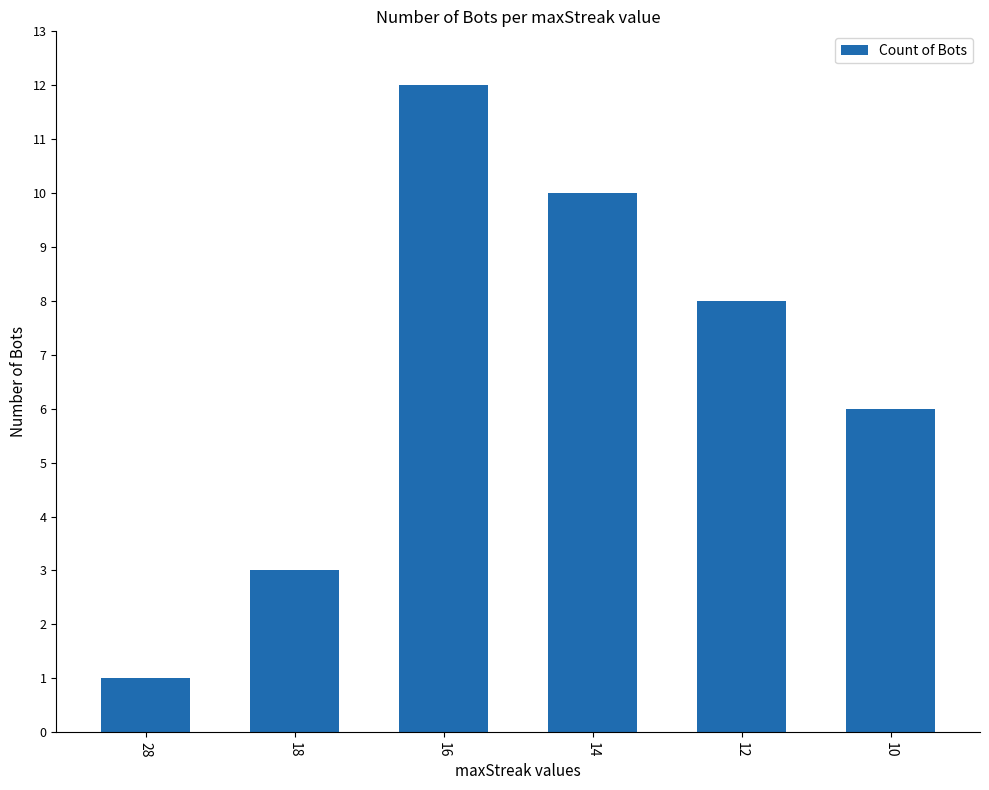

What is the difference between the maximum and minimum values?

11